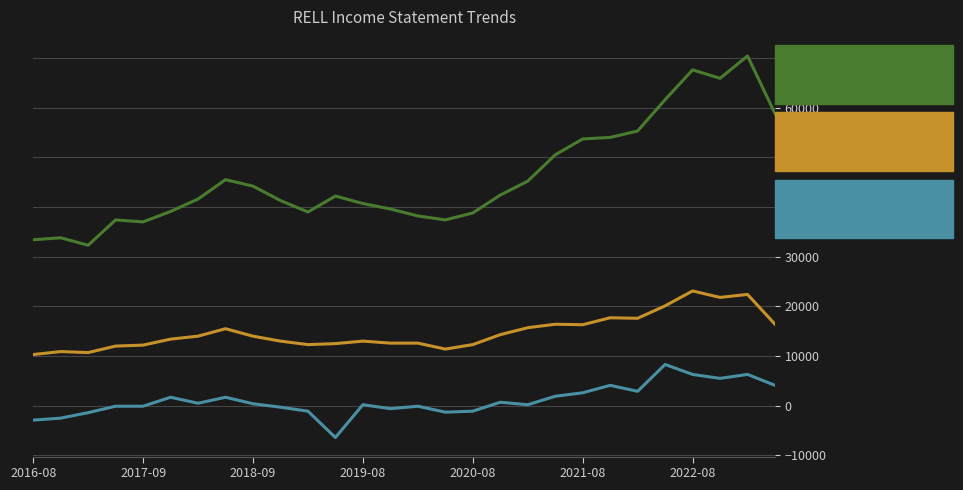

What is the smallest value displayed?

-6400